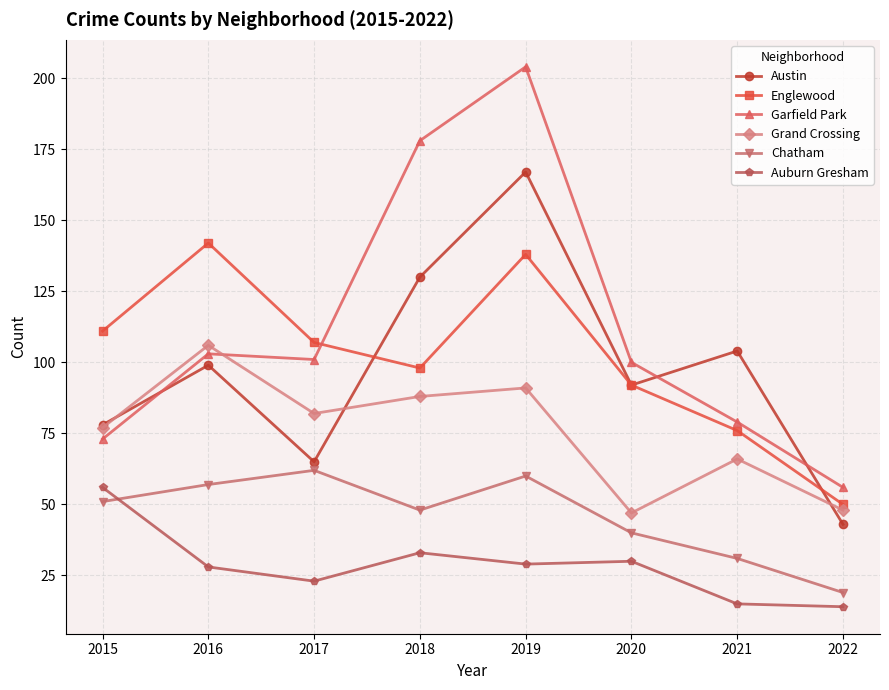

What is the difference between the maximum and second lowest values in the Englewood series?

66